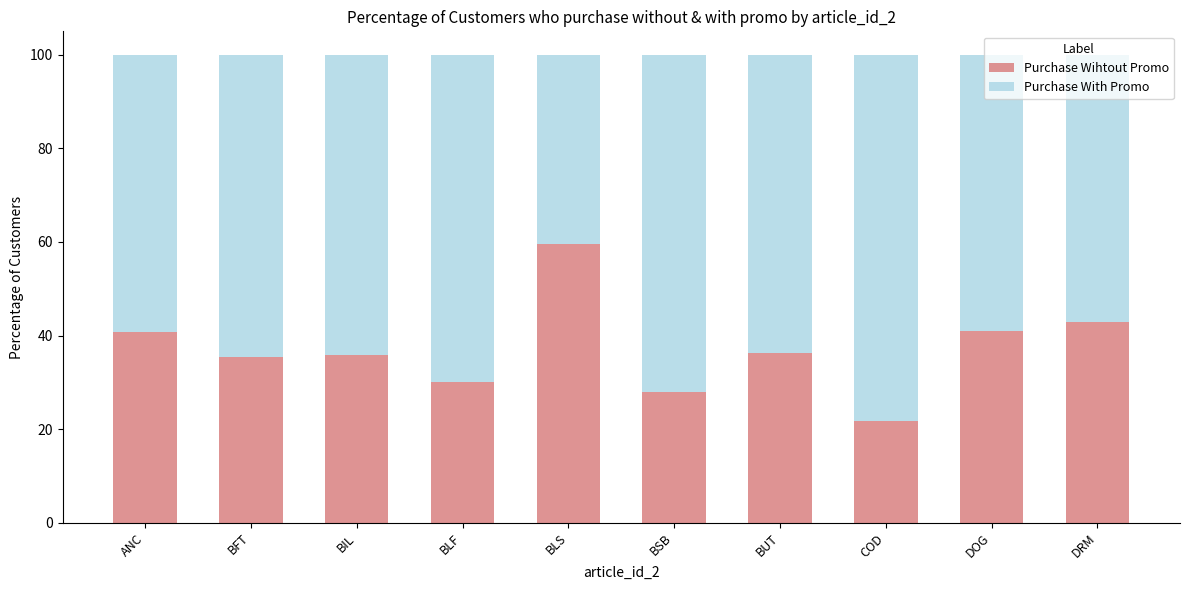

What is the total value across all series at BLS?

100.0